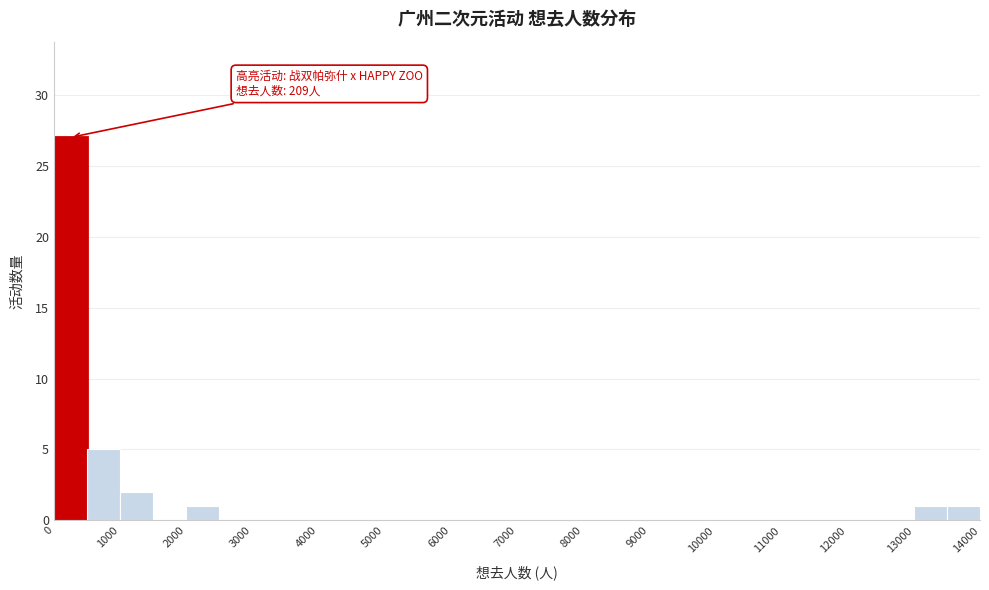

Which range on the x-axis has the tallest bar?

0 to 500